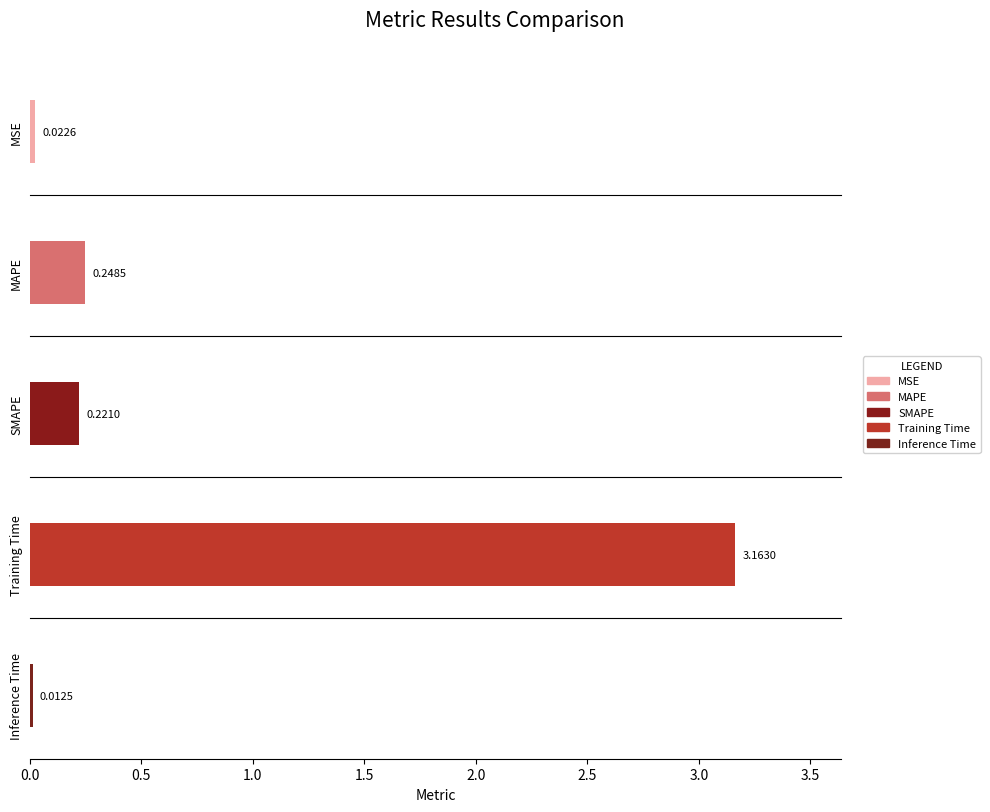

What is the label of the 2nd bar from the right?

Training Time